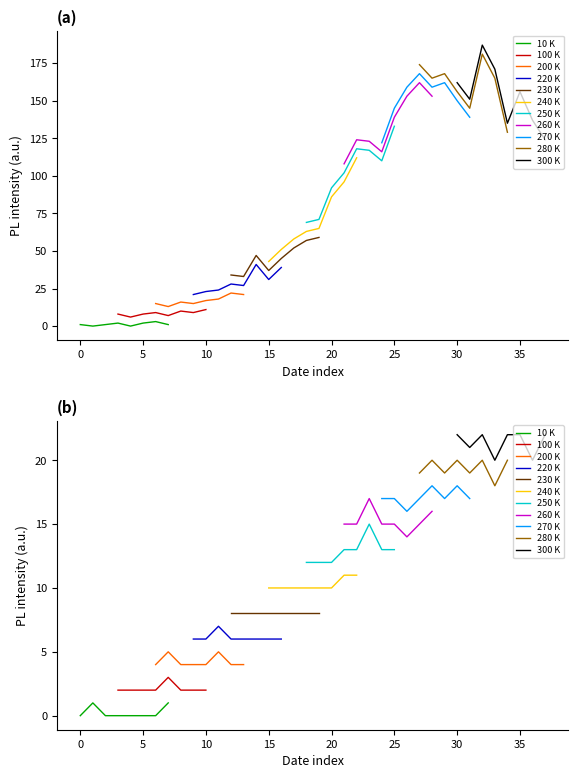

Does the chart have visible grid lines?

No